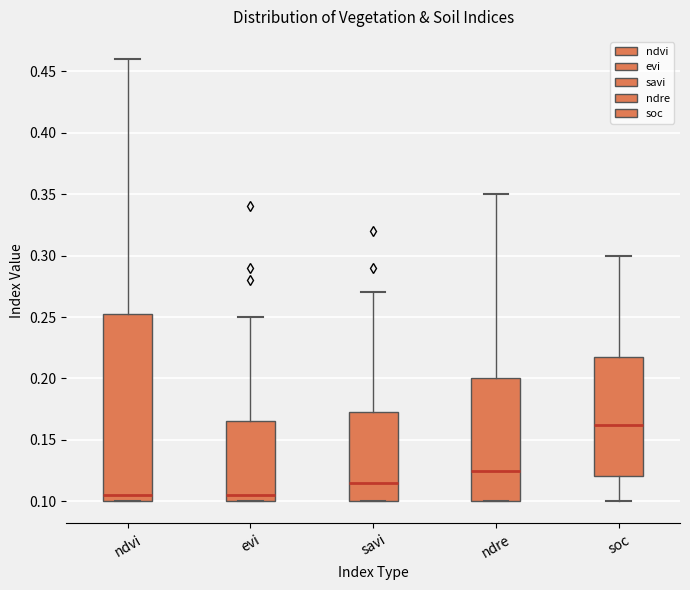

Where is the lower edge of the box for ndre on the y-axis? The values are not printed on the chart, so give them approximately, as read against the axis.

0.100